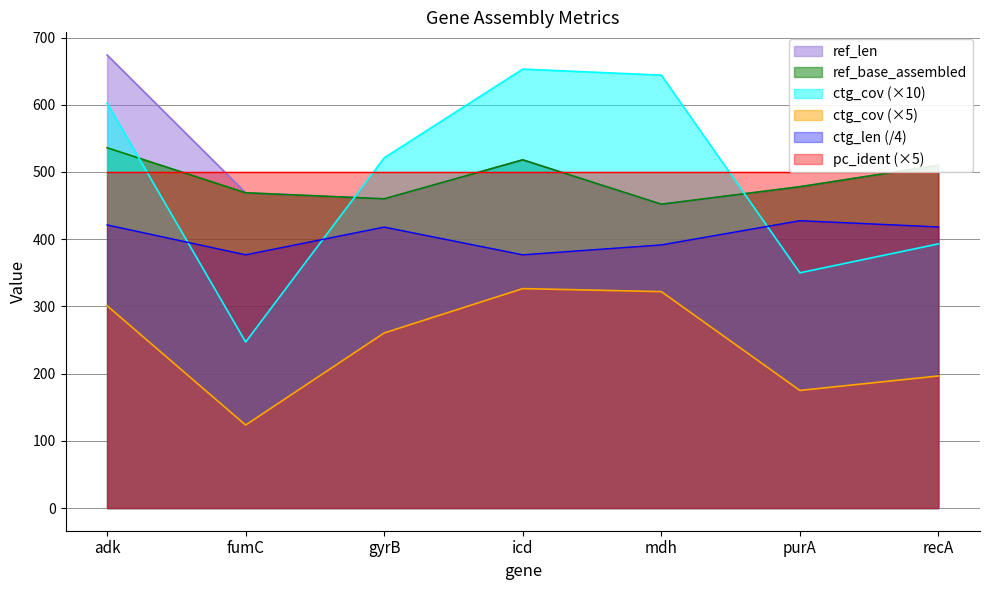

The value of ctg_len at icd is 557.5. True or false?

False